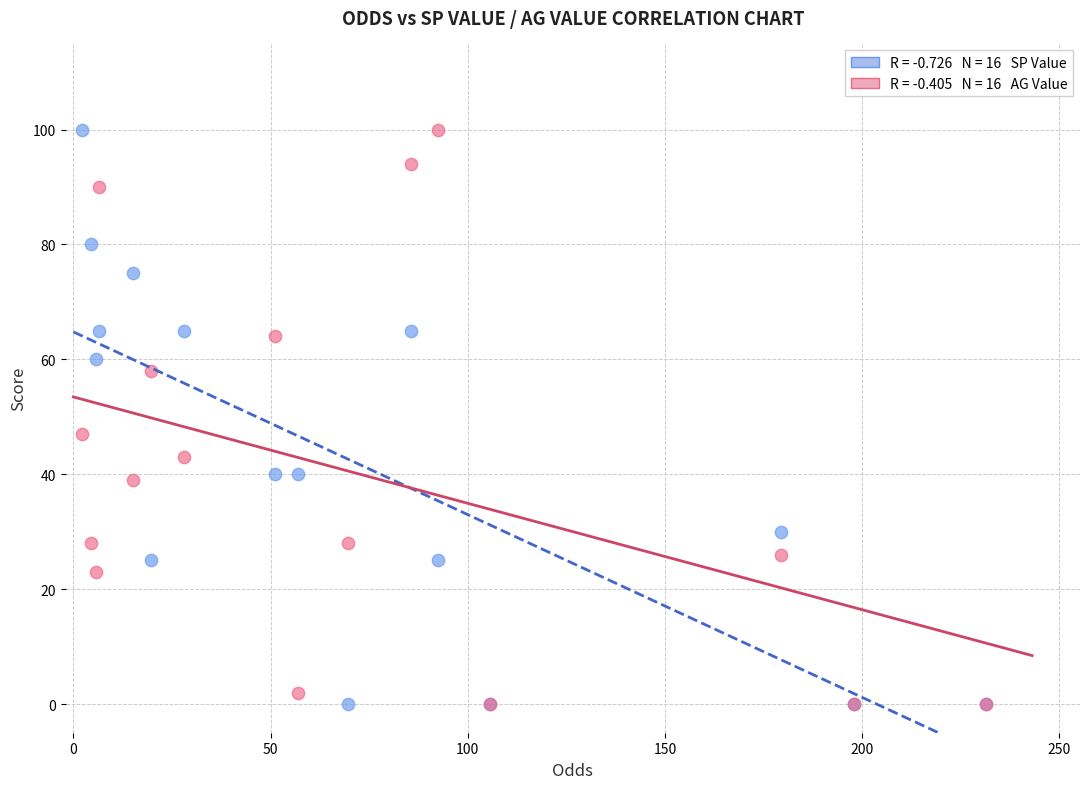

Across all series, what Y value is closest to 50?

47